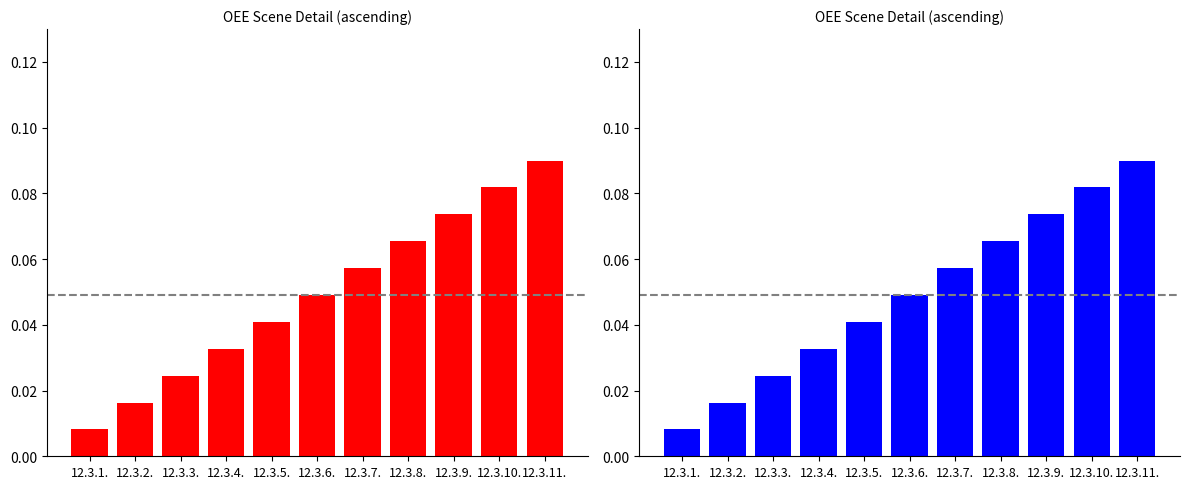

What is the sum of the values at 12.3.9. and 12.3.8.?

0.1